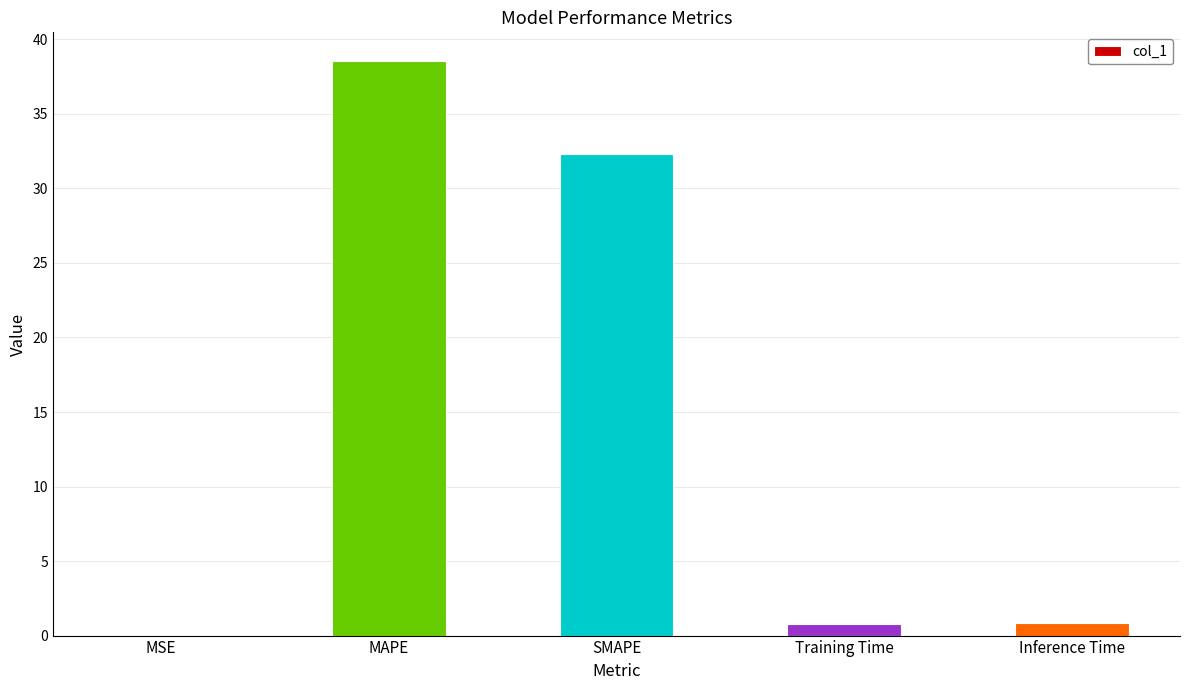

Is it true that the value at SMAPE is 32.3?

True